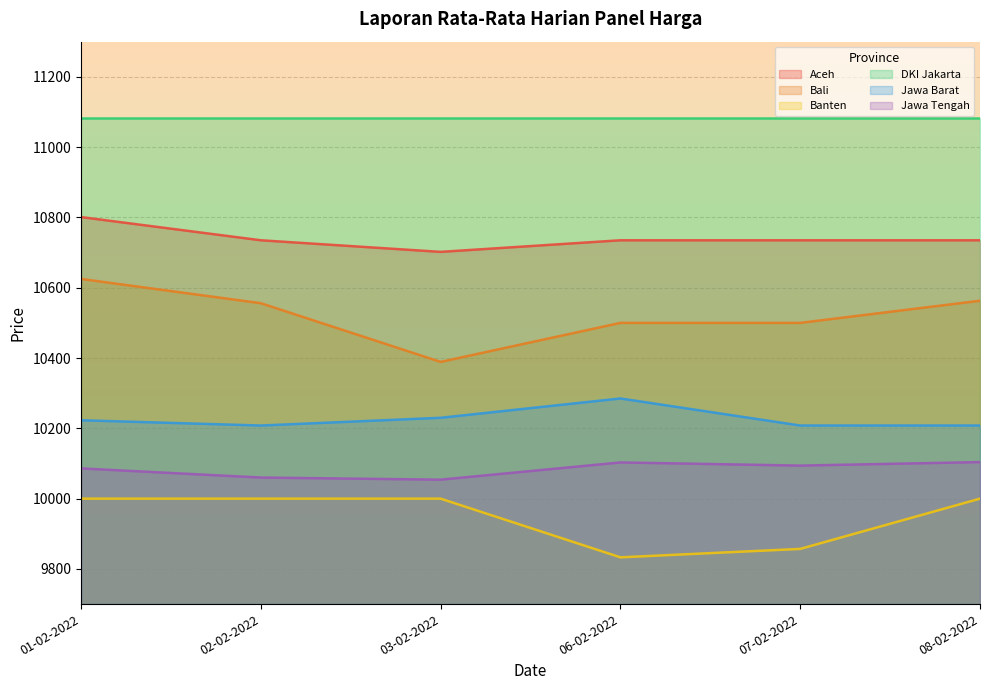

Does the chart have visible grid lines?

Yes